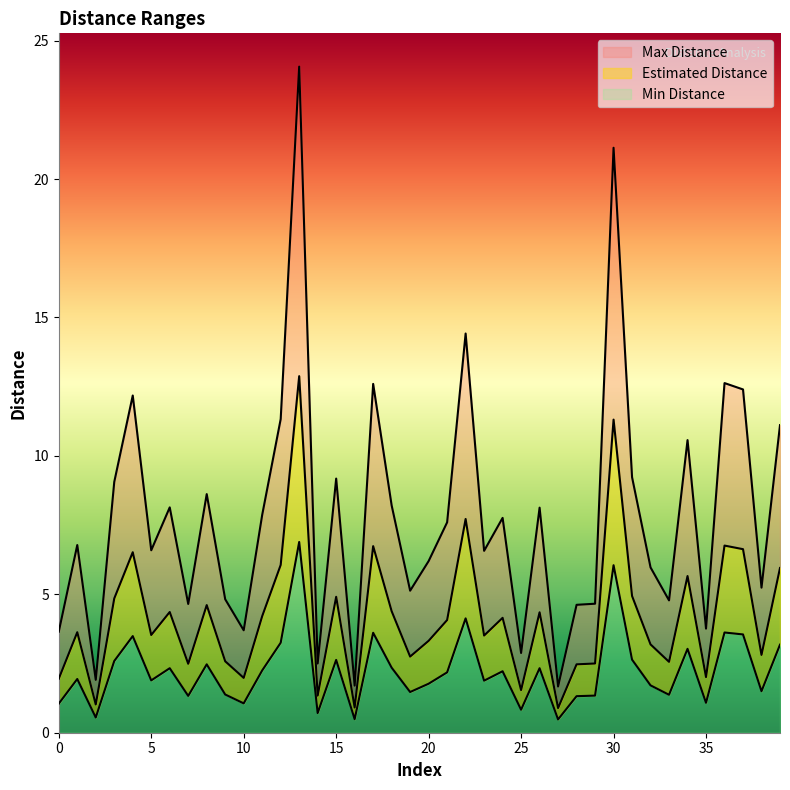

How many distinct data groups are displayed?

3